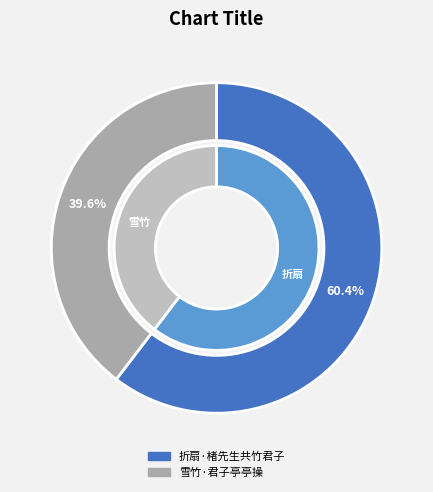

To the nearest percent, what is the difference between the largest and smallest slice percentages?

21%